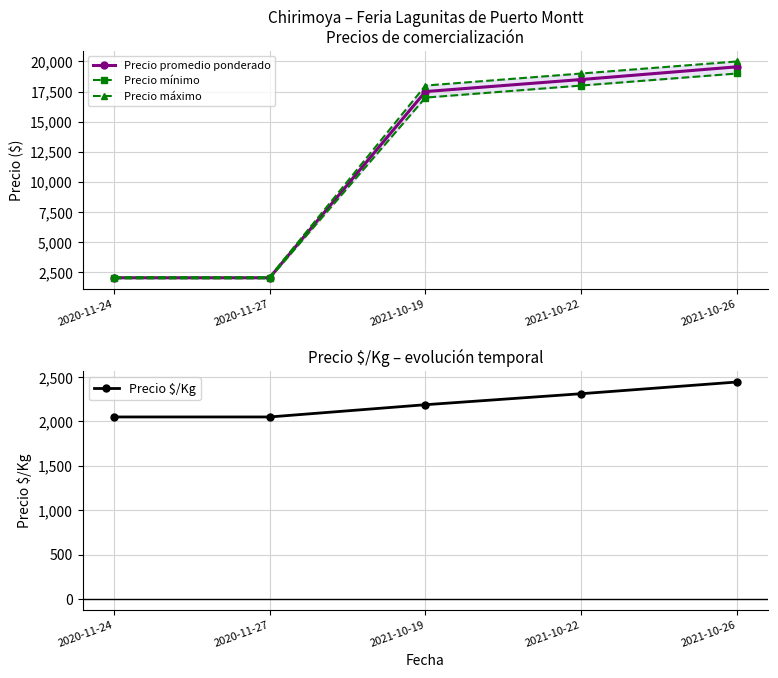

At which category is the sum across all series the highest?

2021-10-26